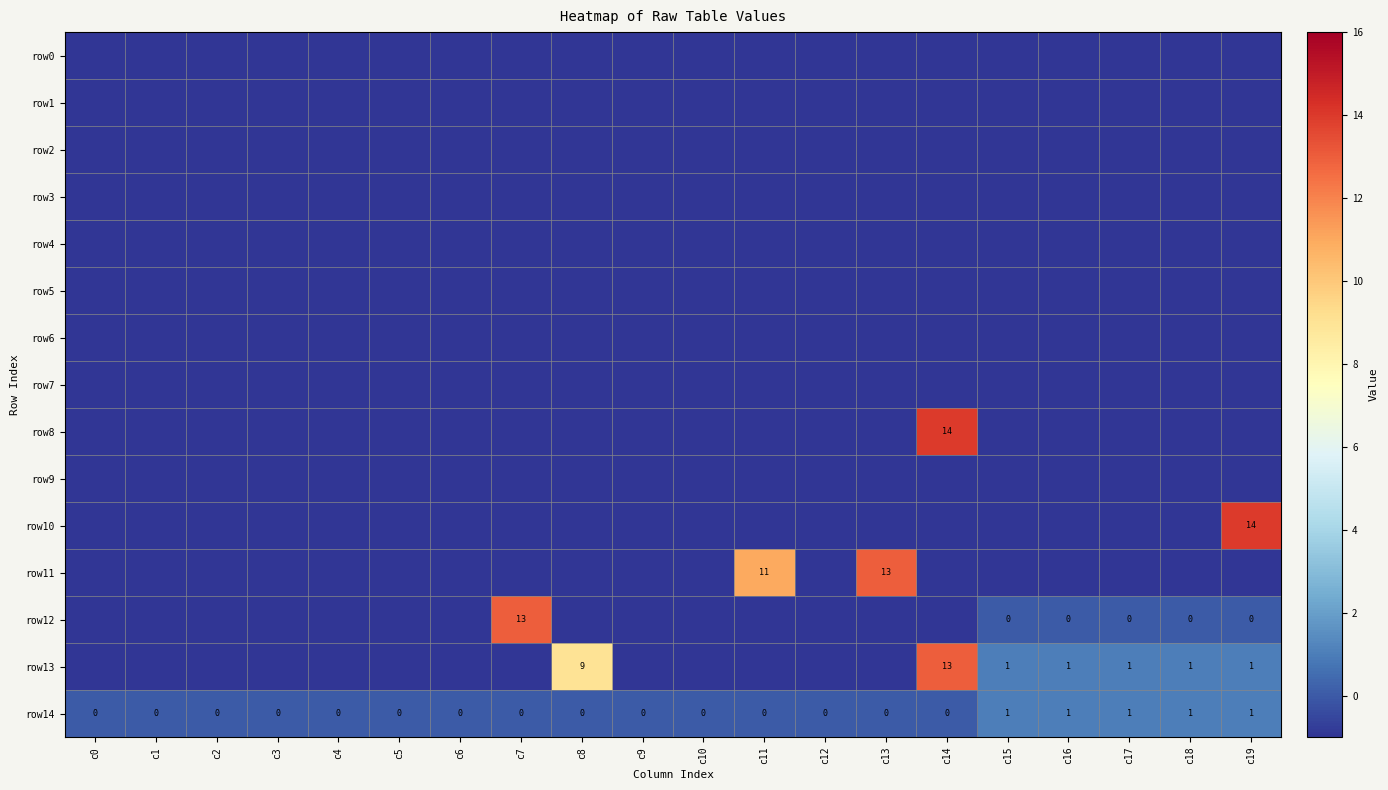

The row8 series shows 9 at c14. True or false?

False